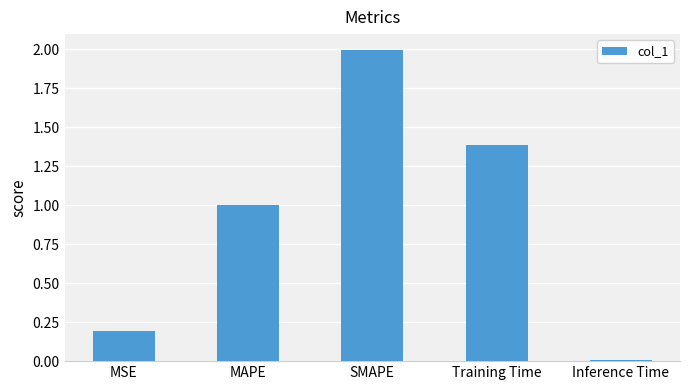

What is the maximum value shown in the chart?

2.0